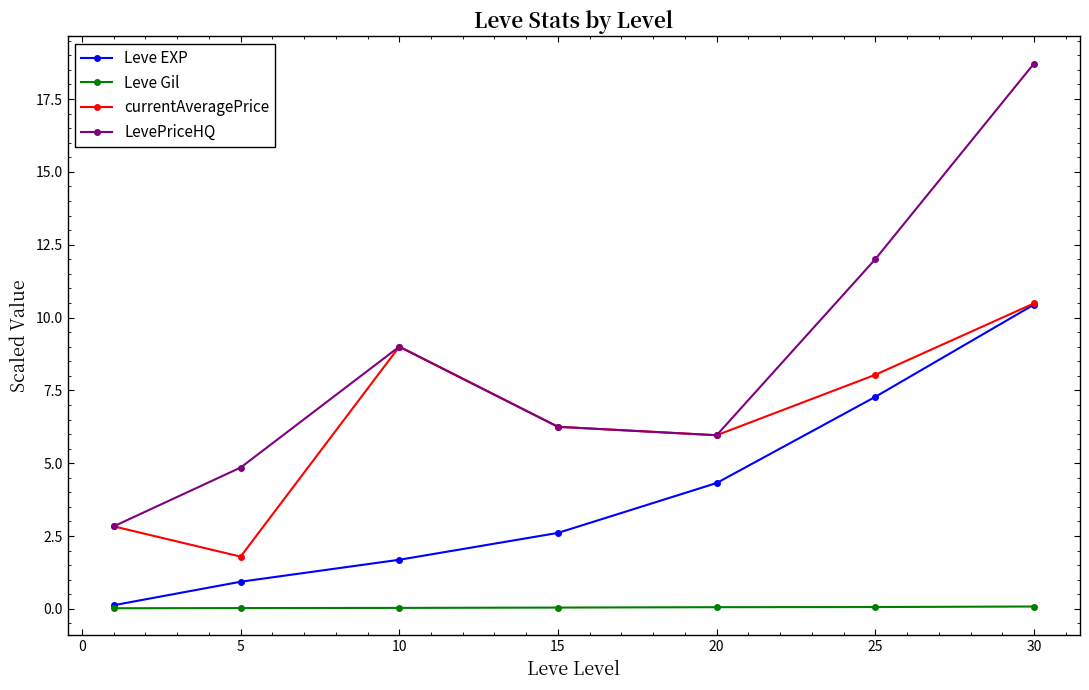

What is the value of the currentAveragePrice point at the 1st from the left?

2.8